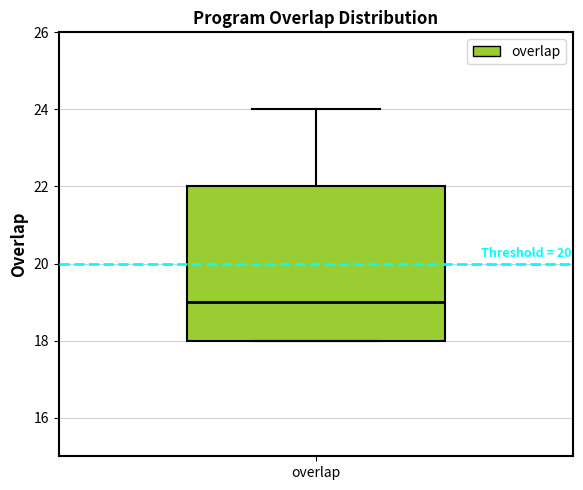

Read this box plot against the y-axis: the position of the median line, the range covered by the box, and the ends of both whiskers. The values are not printed on the chart, so give them approximately, as read against the axis.

median 19, box 18 to 22, whiskers 18 to 24